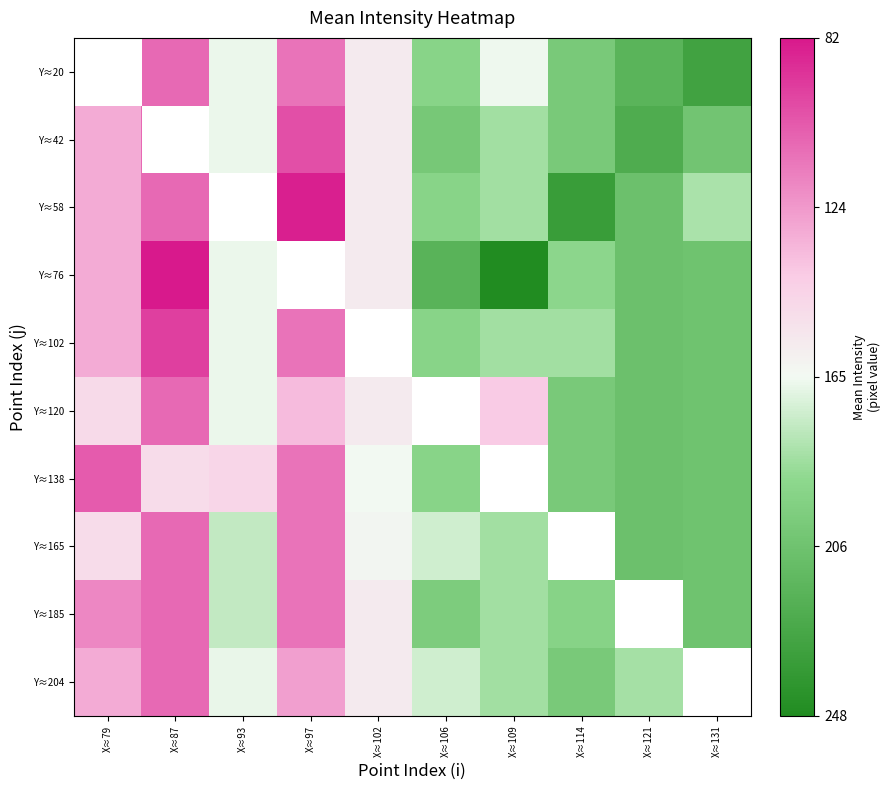

Count the number of data series in this chart.

10